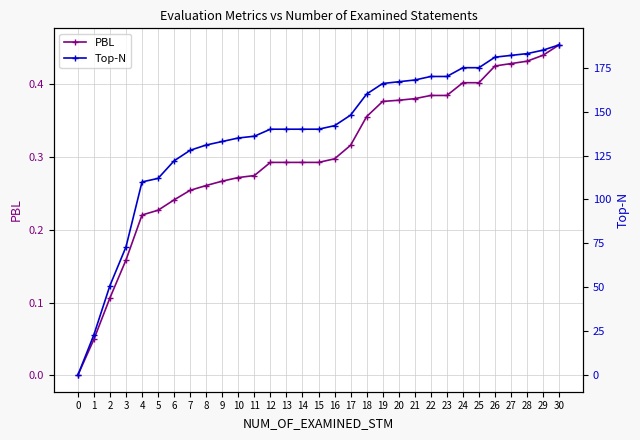

Does the chart display data point markers on the line(s)?

Yes